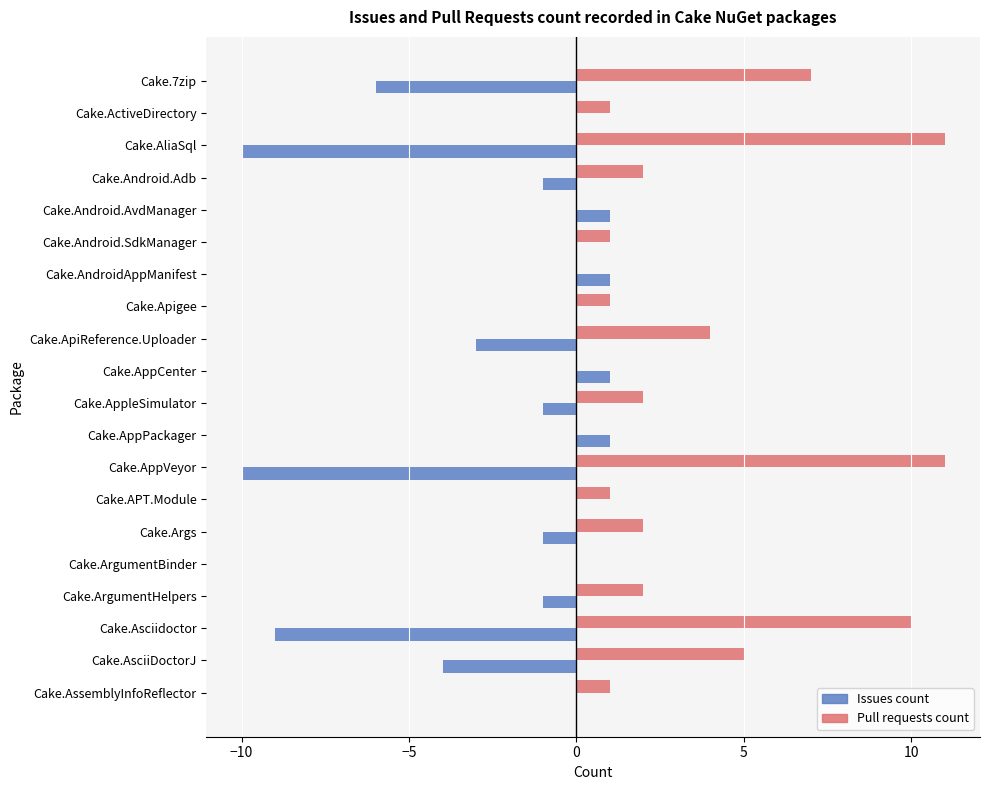

Which series has the largest total across all categories?

Pull requests count